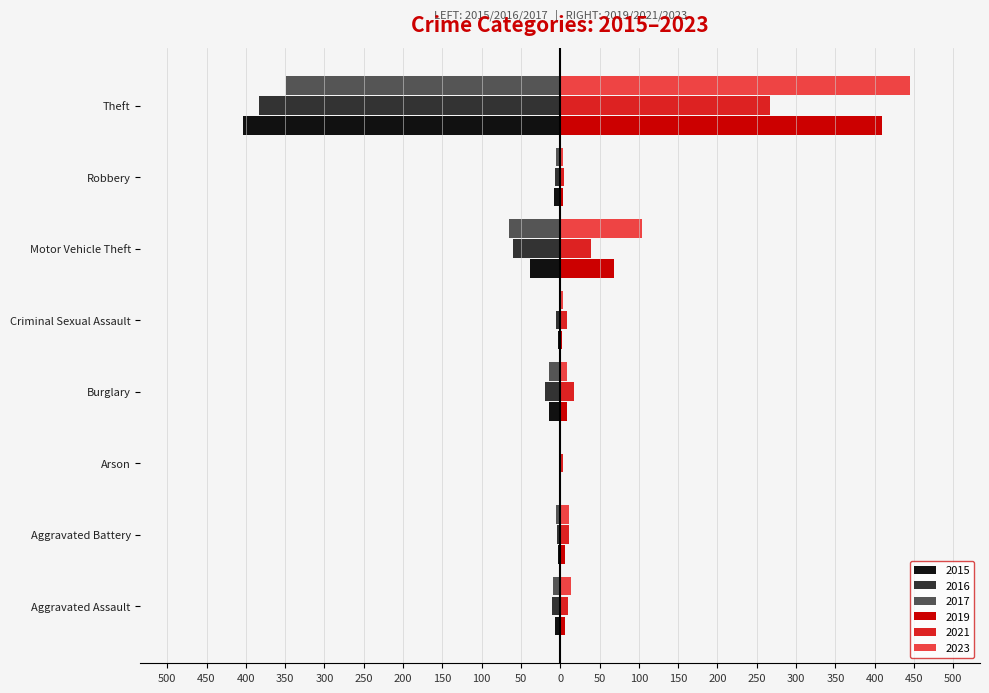

Between Criminal Sexual Assault and Arson, which is larger?

Criminal Sexual Assault